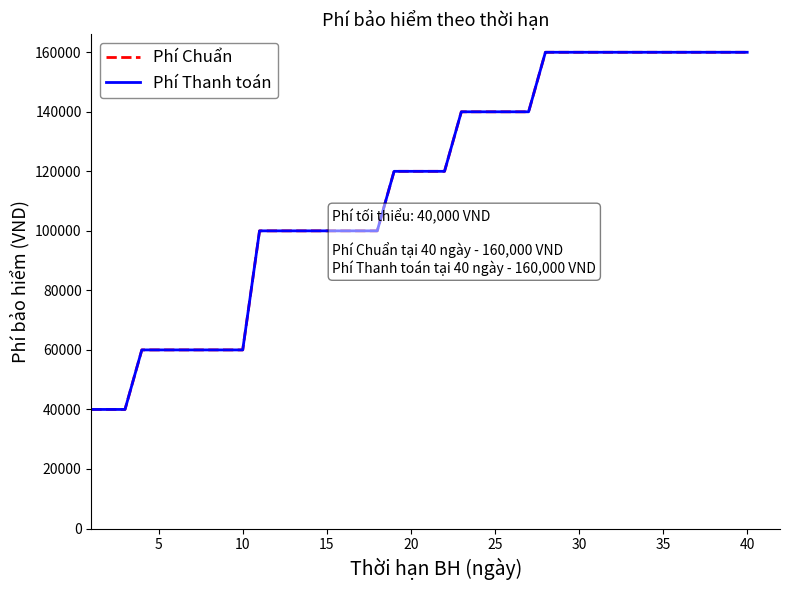

Does the chart display data point markers on the line(s)?

No